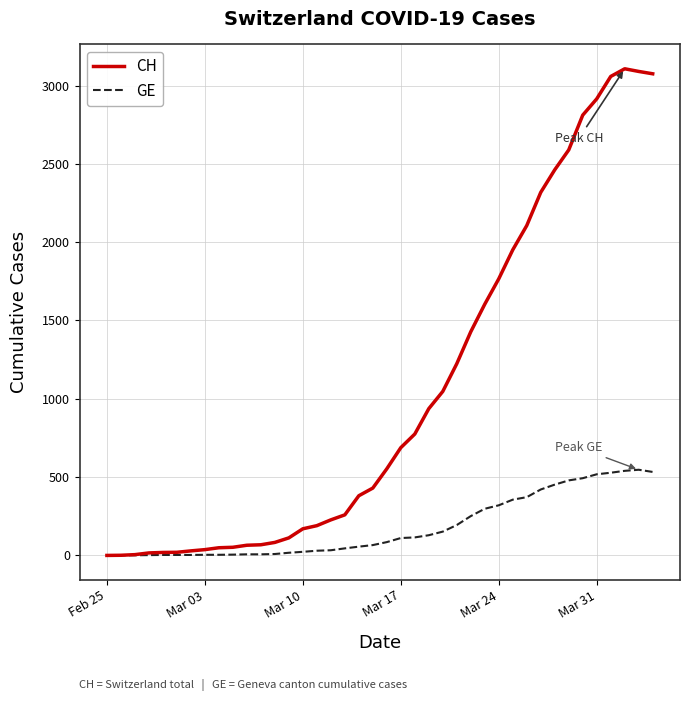

What is the difference between the second highest and second lowest values in the GE series?

539